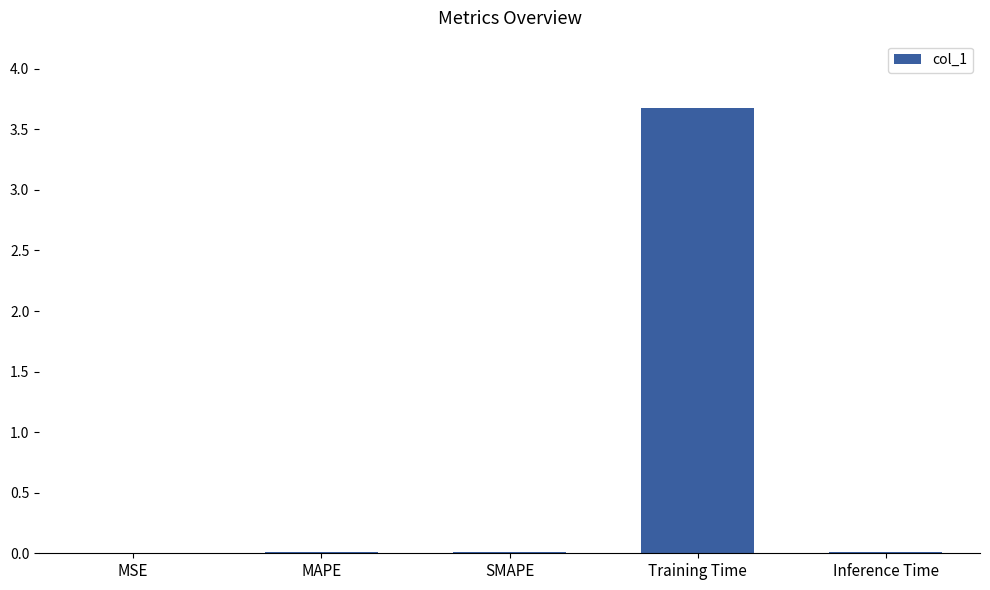

Which category has the highest value across all series?

Training Time